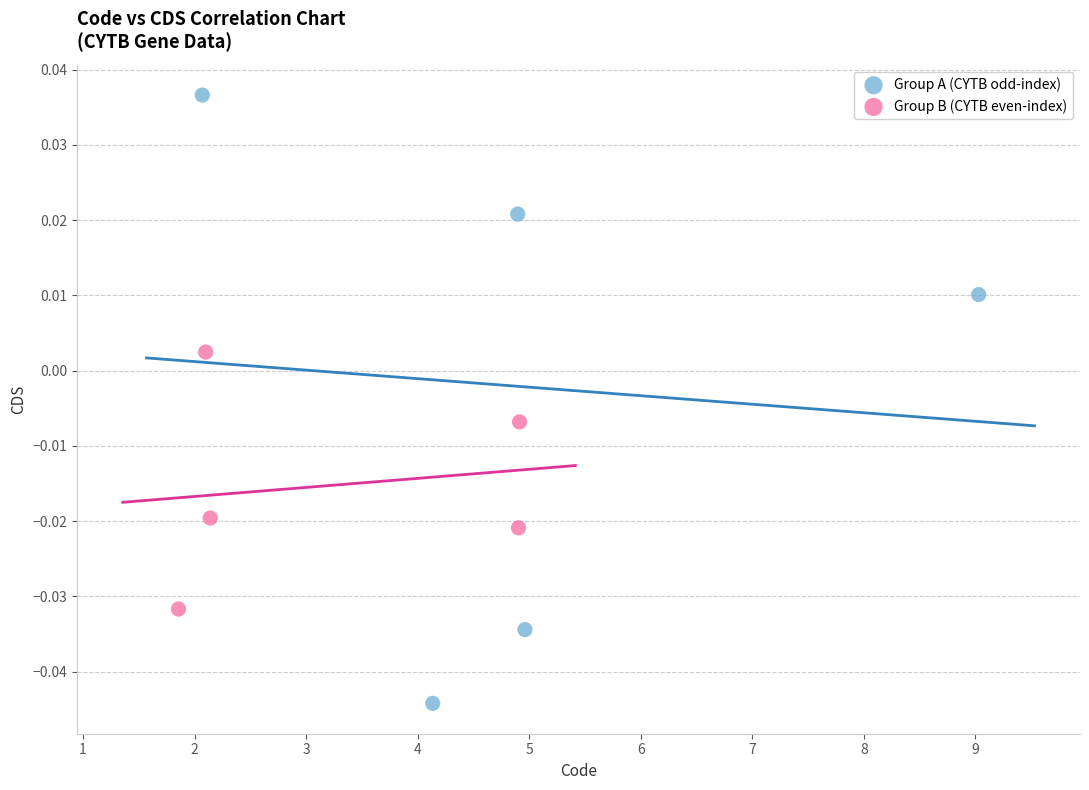

Which series contains the highest Y value?

Group A (CYTB odd-index)